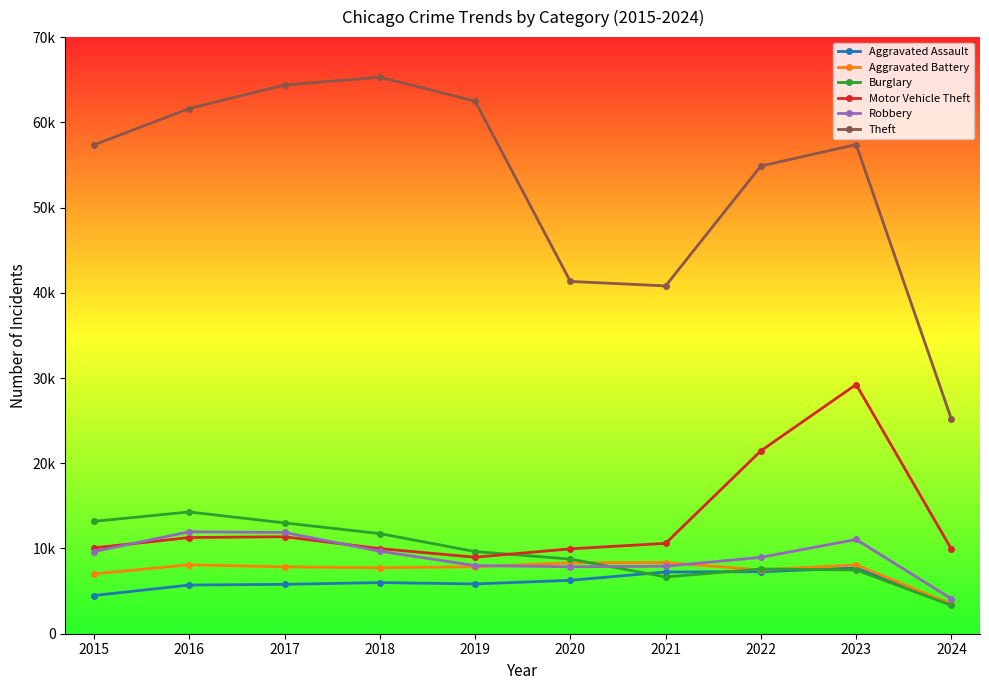

What value does the Robbery series have at 2022?

8962